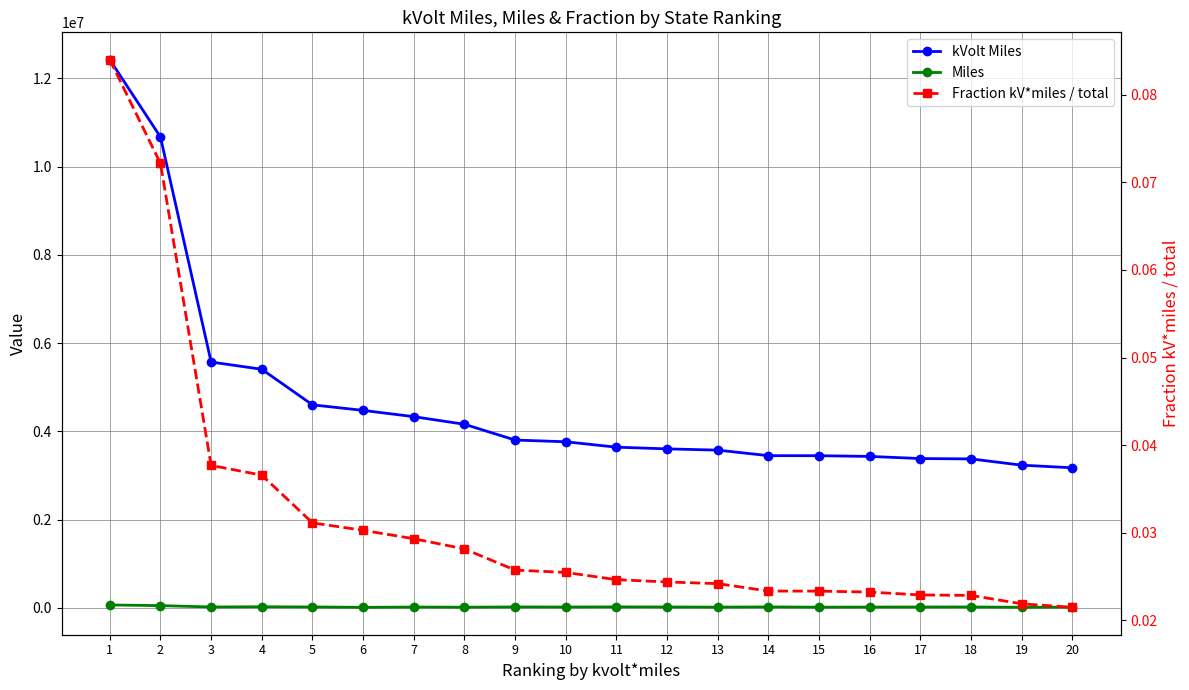

Rank the series by their maximum value, from lowest to highest.

Fraction kV*miles / total, Miles, kVolt Miles